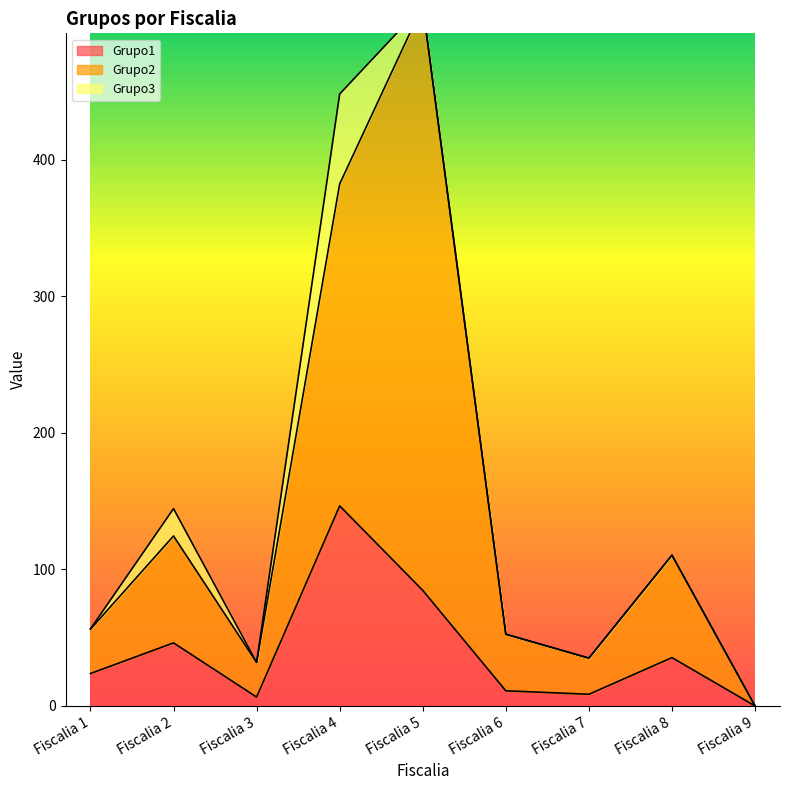

How many data points does each series have?

9